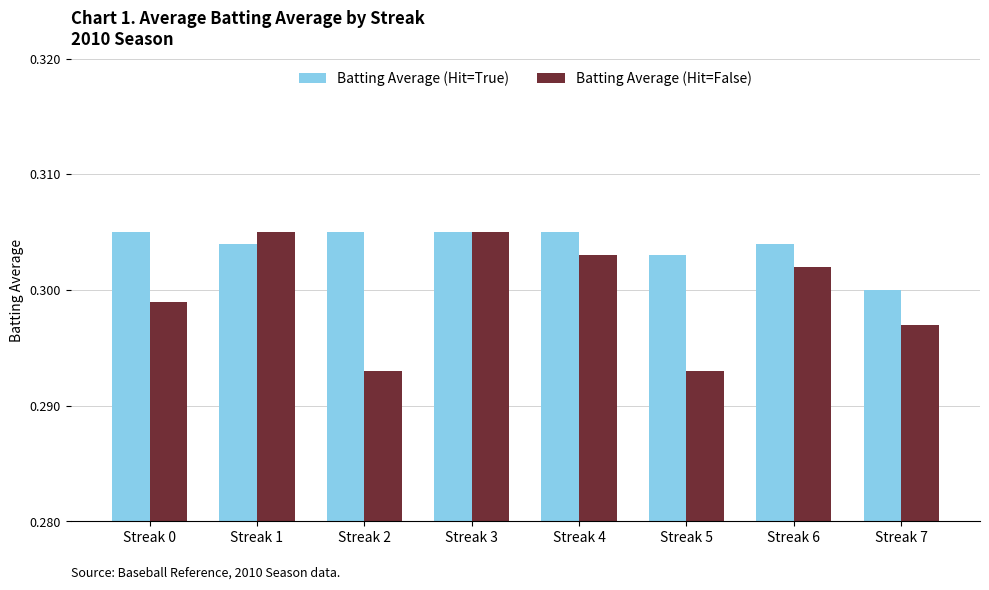

Rank the series by their average value, from lowest to highest.

Batting Average (Hit=False), Batting Average (Hit=True)